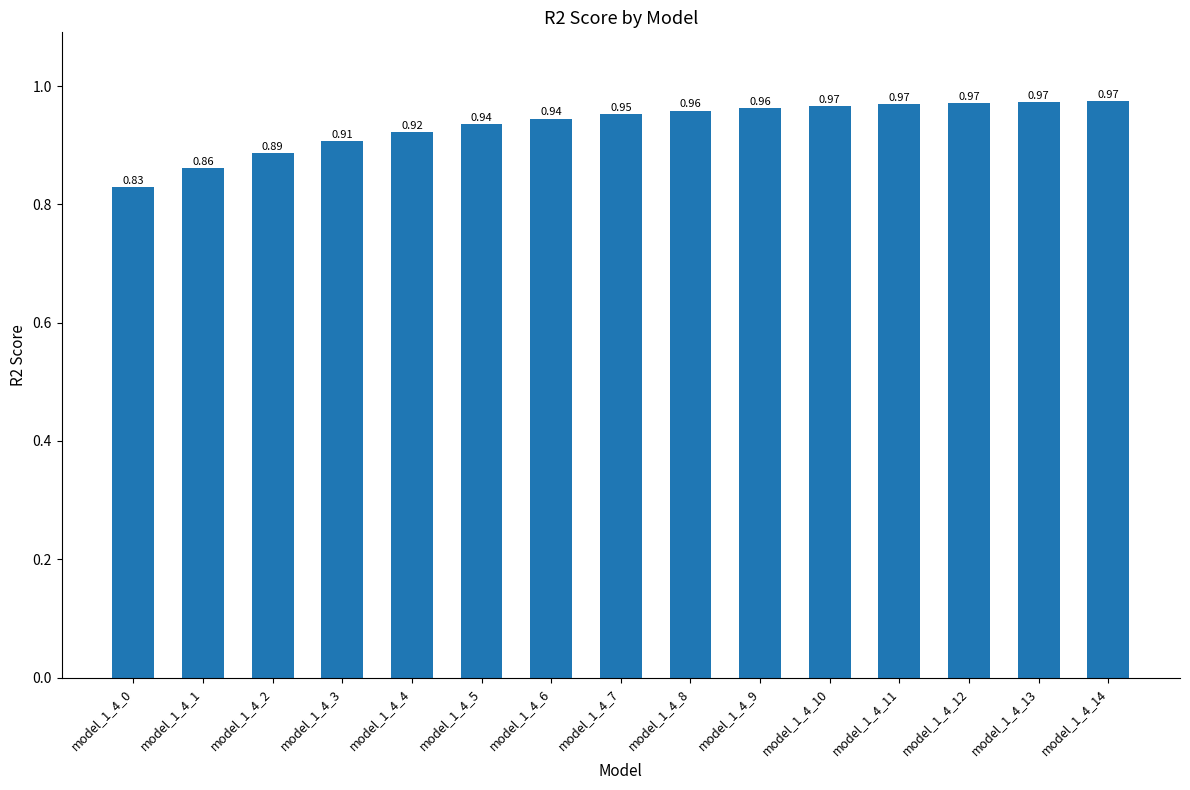

Is it true that the value at model_1_4_1 is 1.5?

False